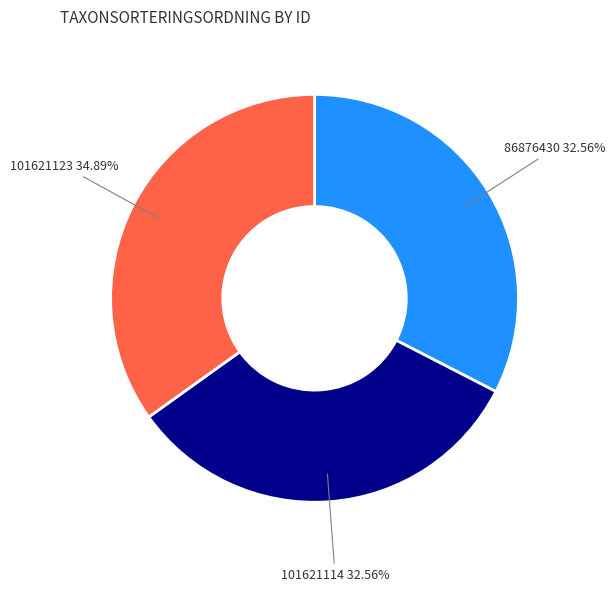

Does any single category account for the majority?

No